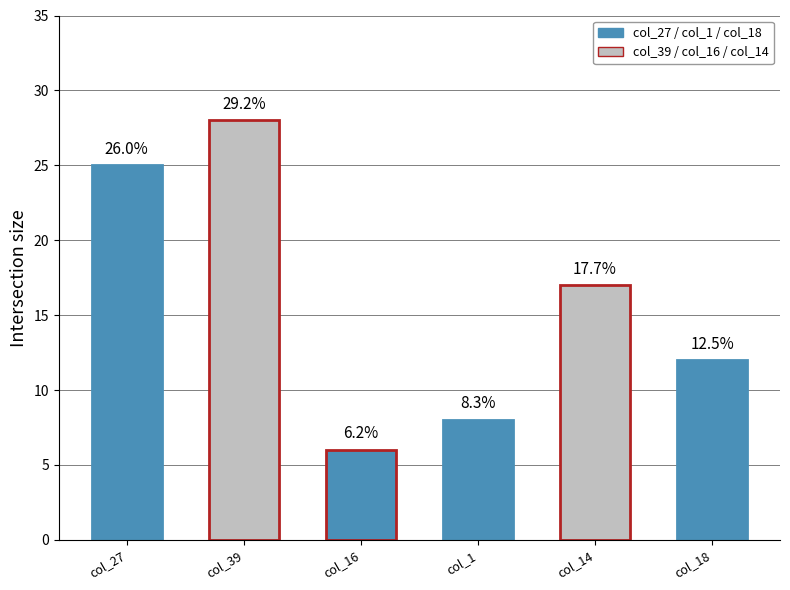

How many bars are there in each group?

6